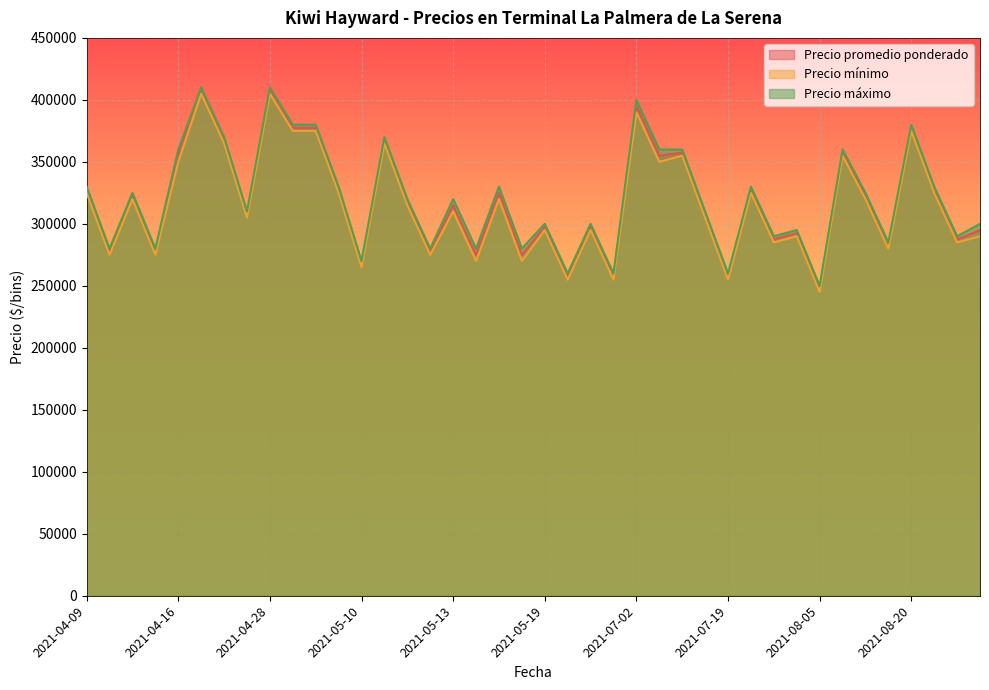

Count the number of data series in this chart.

3